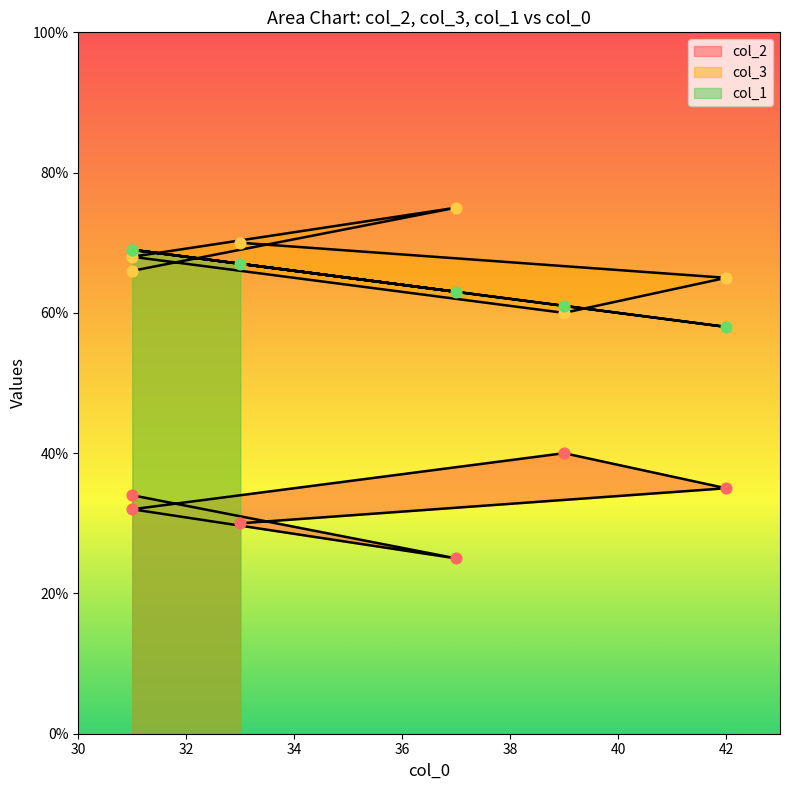

At which category is the sum across all series the highest?

31